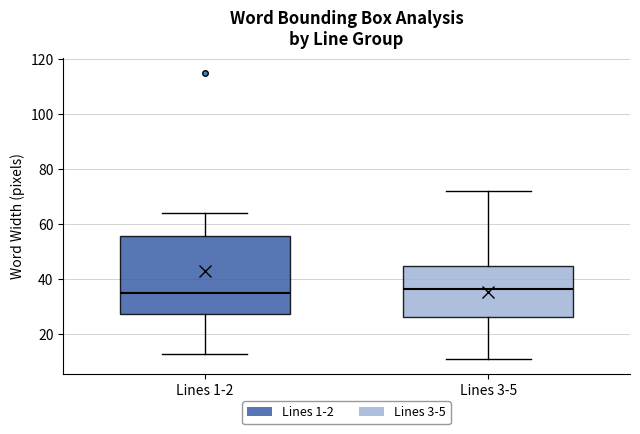

Reading left to right, transcribe this box plot: for each box, give where its median line is, the range the box spans, and where its two whiskers end, as read against the y-axis. The values are not printed on the chart, so give them approximately, as read against the axis.

Lines 1-2: median 36, box 28 to 56, whiskers 14 to 64
Lines 3-5: median 36, box 26 to 44, whiskers 12 to 72